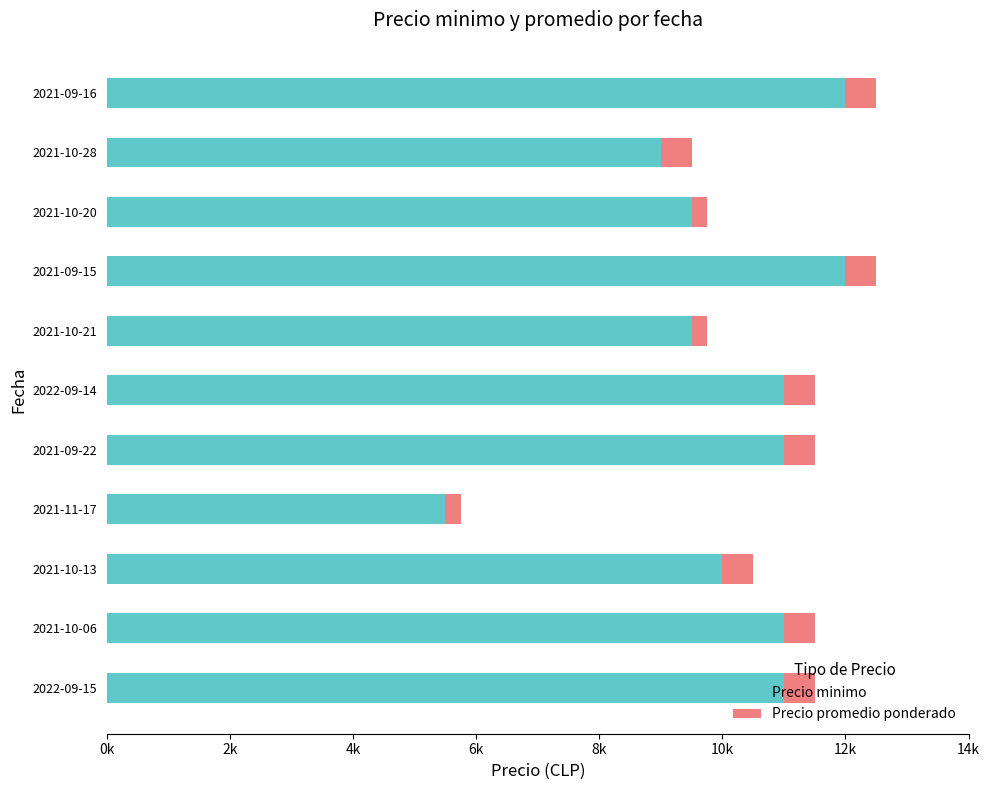

Count the Precio promedio ponderado values in the range 250 to 500.

11